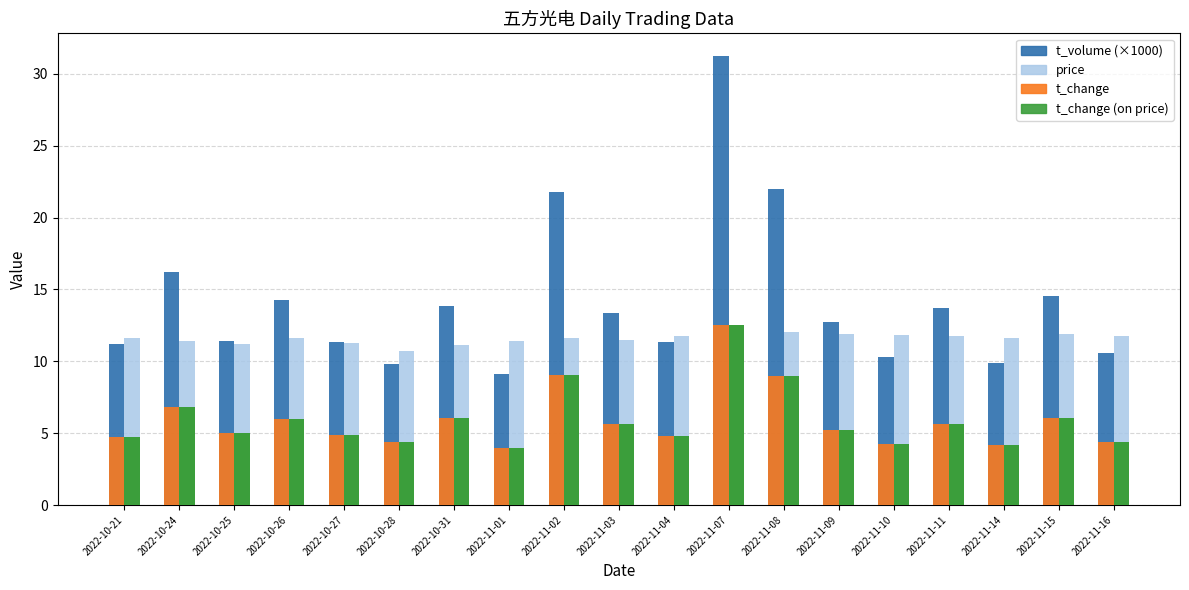

What are all the series names shown in the legend?

t_volume (×1000), price, t_change, t_change (on price)